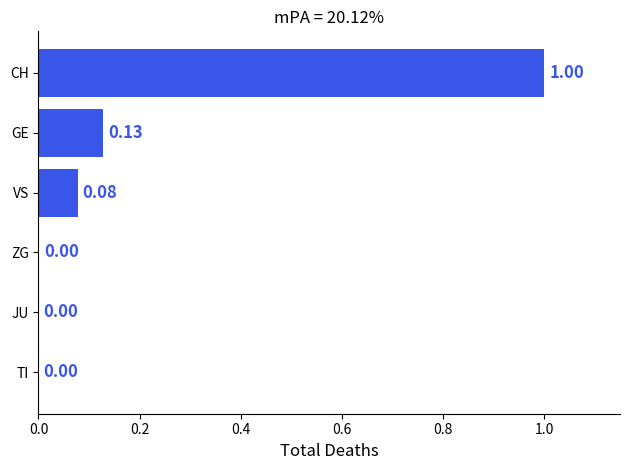

What is the sum of all values?

1.2